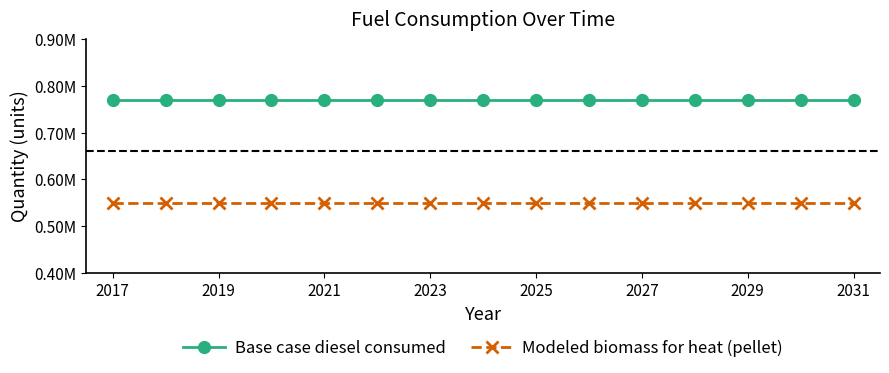

What is the sum of all Base case diesel consumed values?

11558430.0